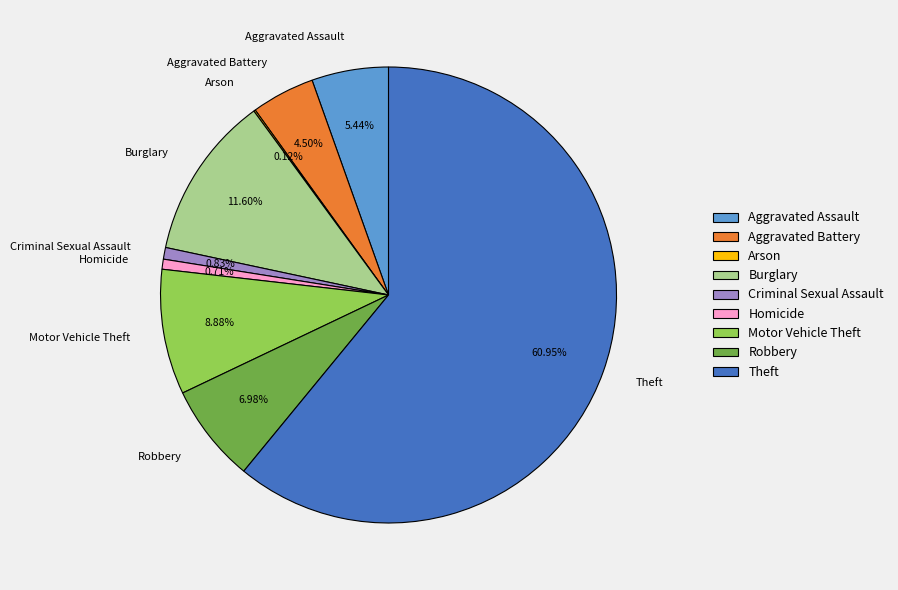

The Aggravated Assault slice represents 5% of the pie. True or false?

True